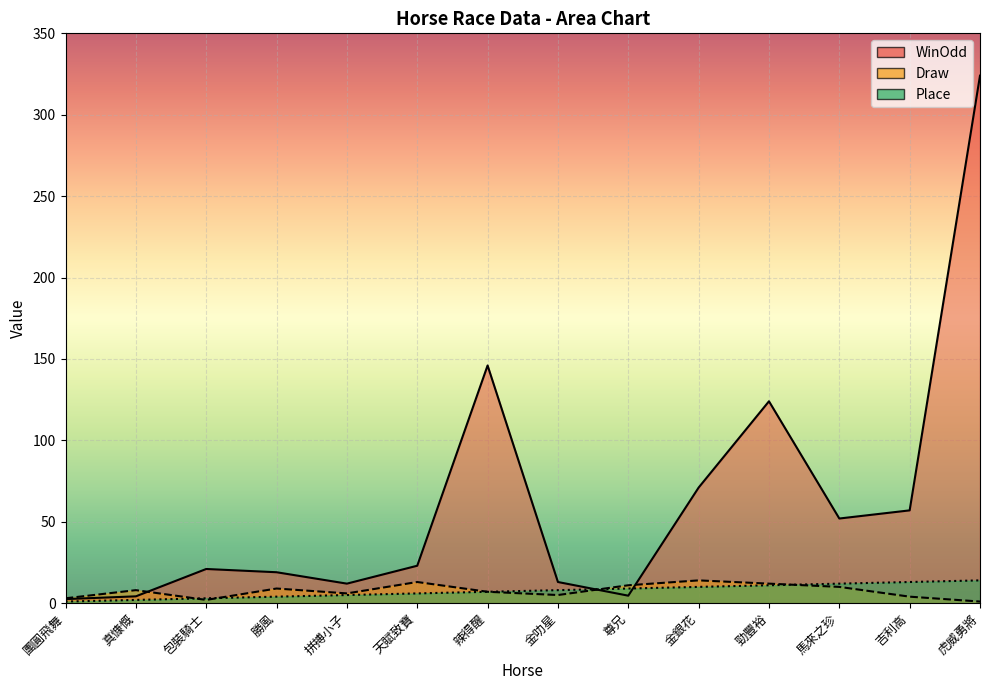

Does the chart display data point markers on the line(s)?

No